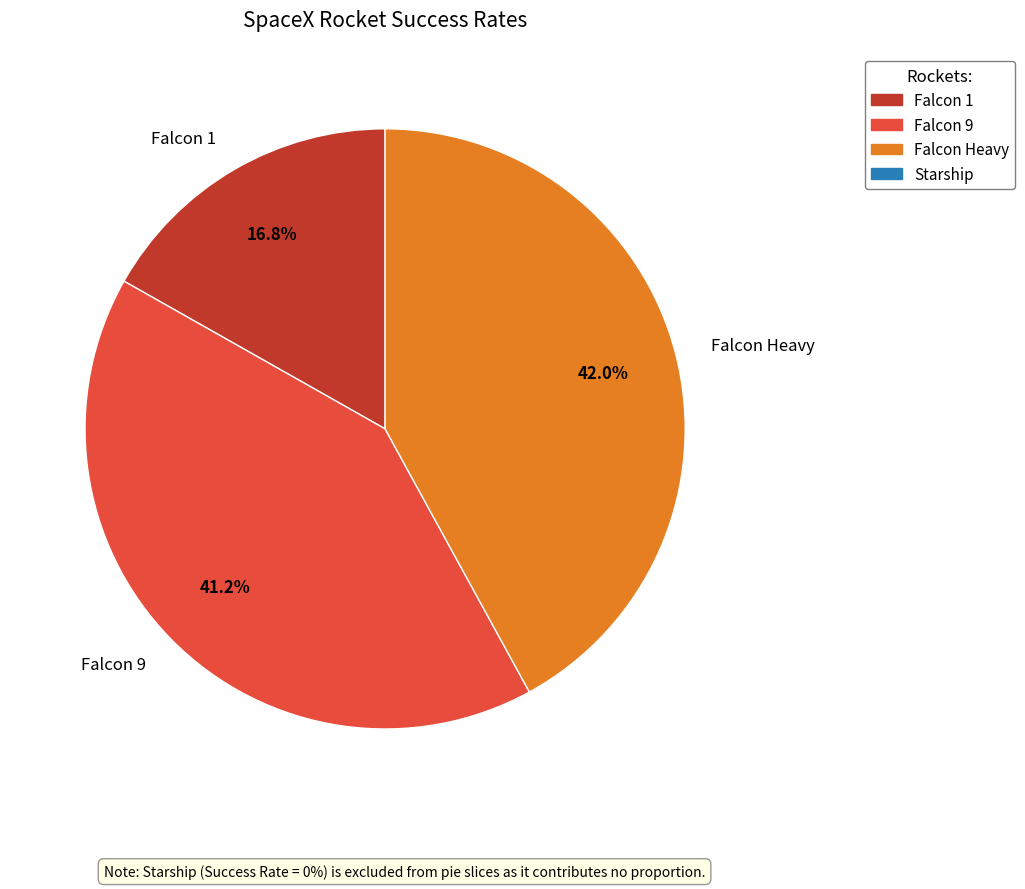

Count the number of slices in the pie.

3